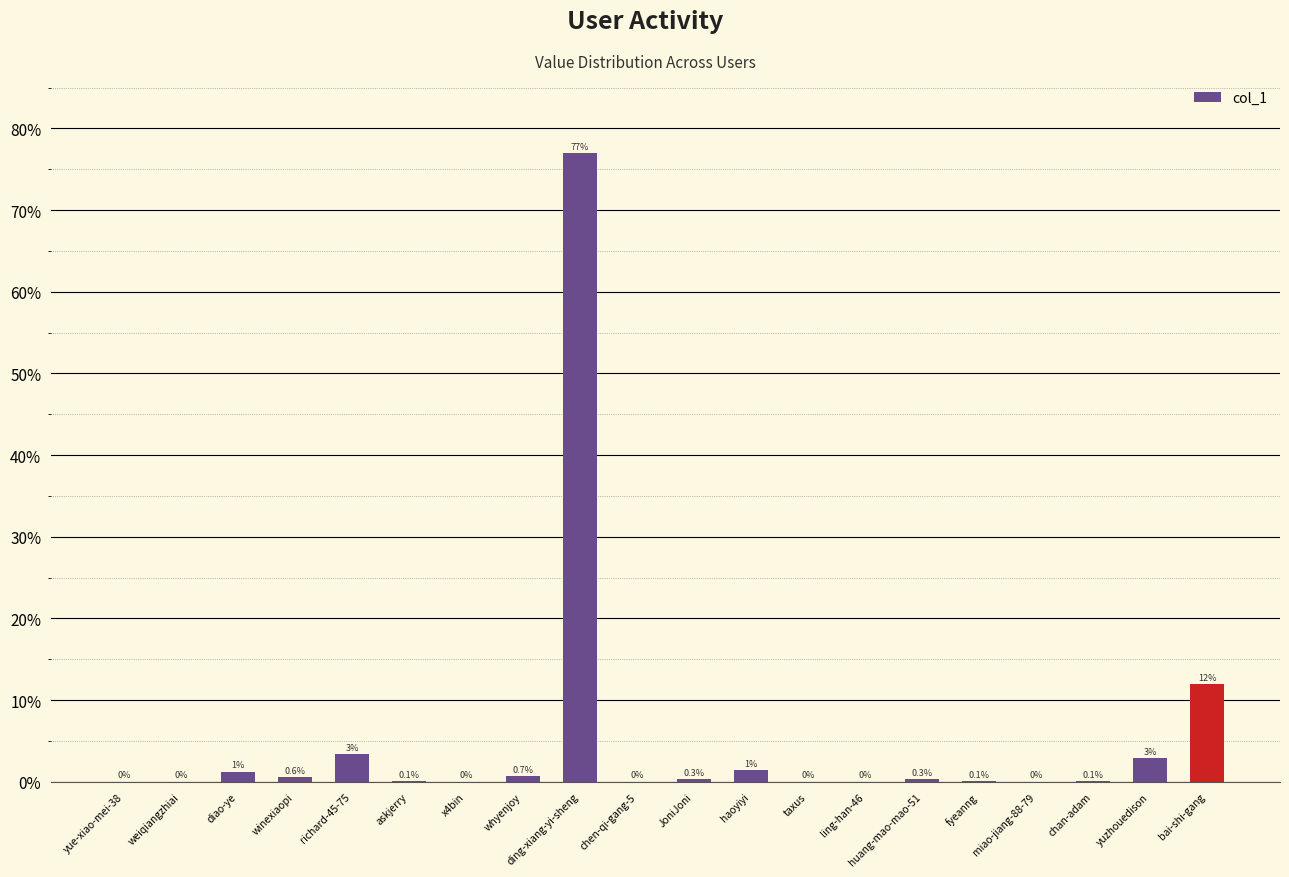

What is the sum of the values at ding-xiang-yi-sheng and askjerry?

77.0